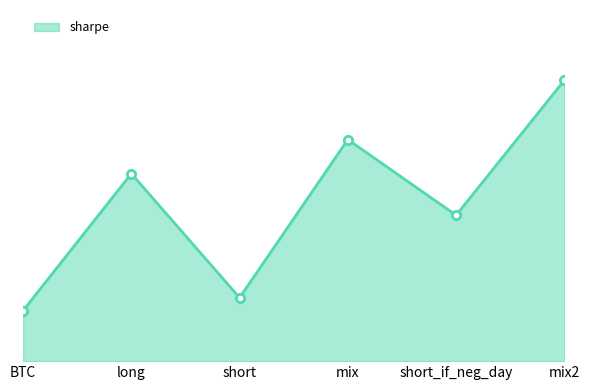

True or false: the data shows 0.7 at BTC.

True